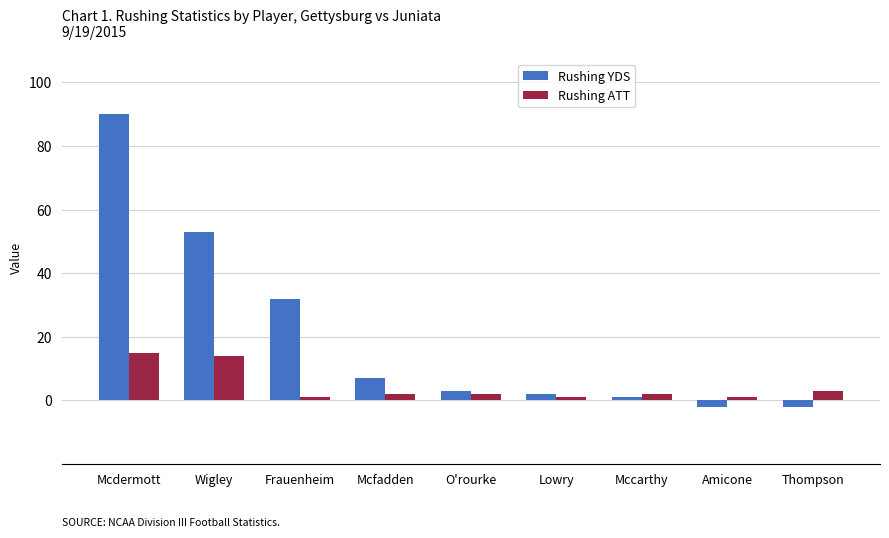

What is the difference between the second highest and minimum values in the Rushing YDS series?

55